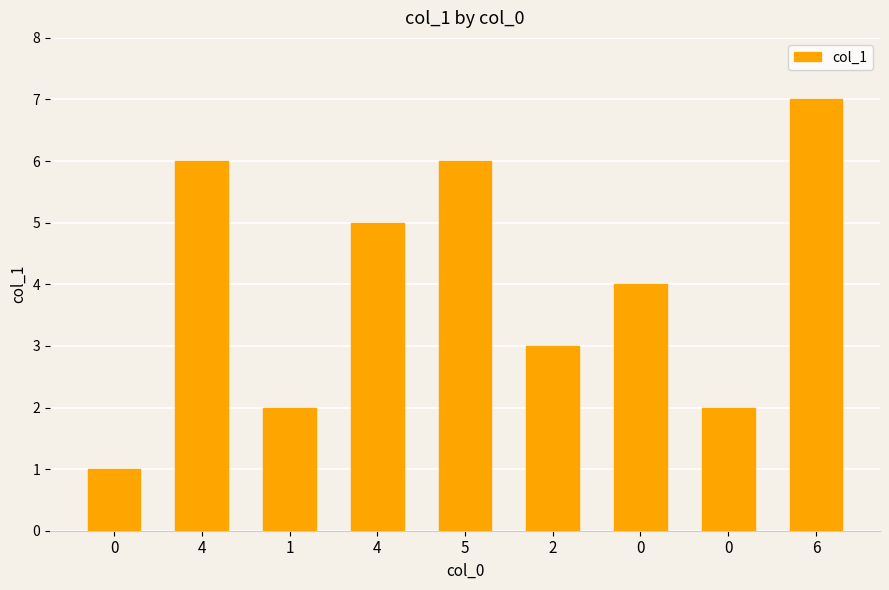

How many distinct data groups are displayed?

1